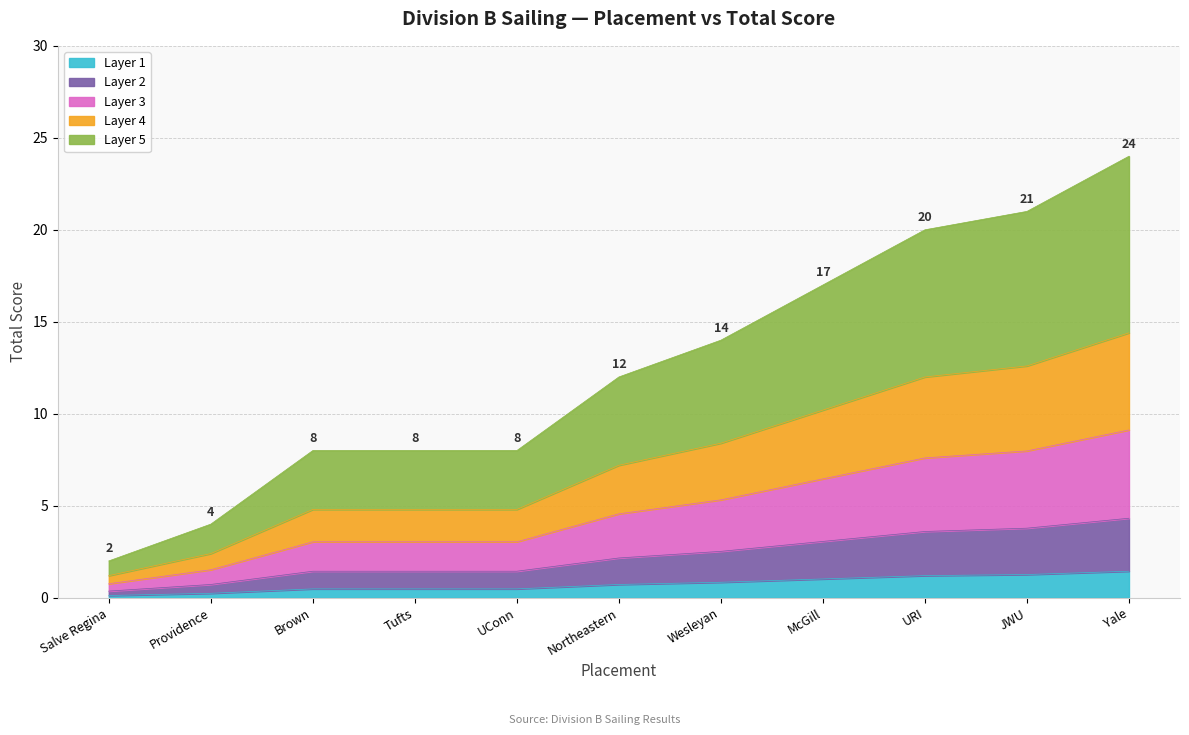

Reading left to right, what are all the values shown in this chart?

0.1	0.2	0.5	0.5	0.5	0.7	0.8	1.0	1.2	1.3	1.4